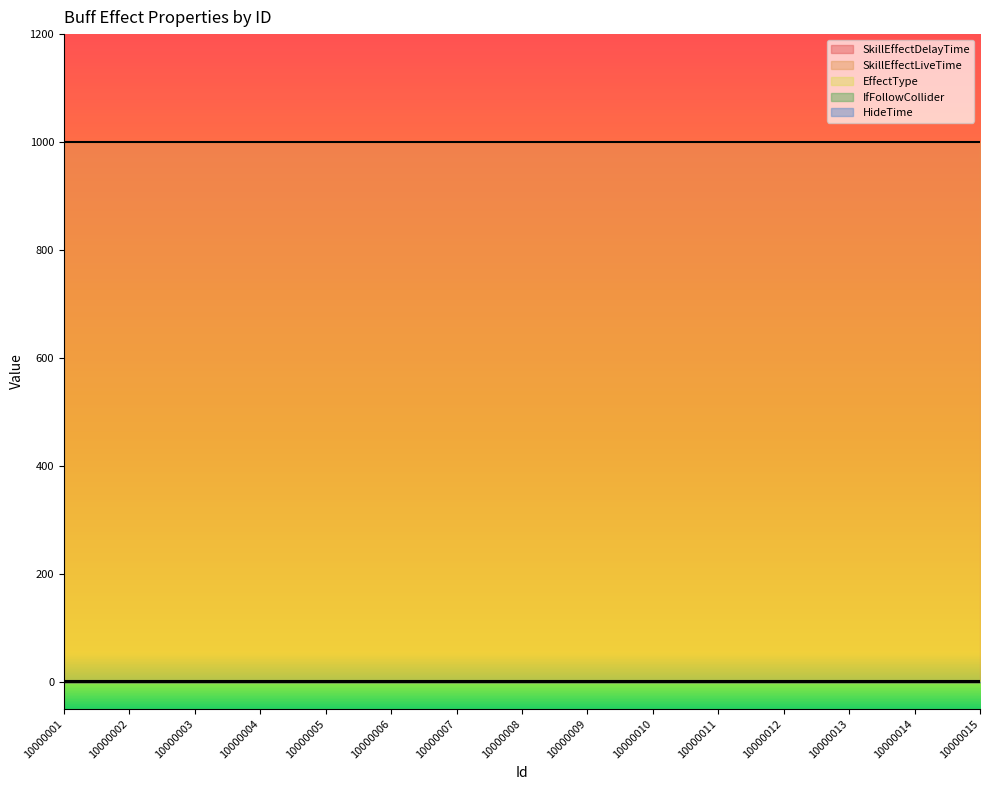

At which category is the sum across all series the highest?

10000001